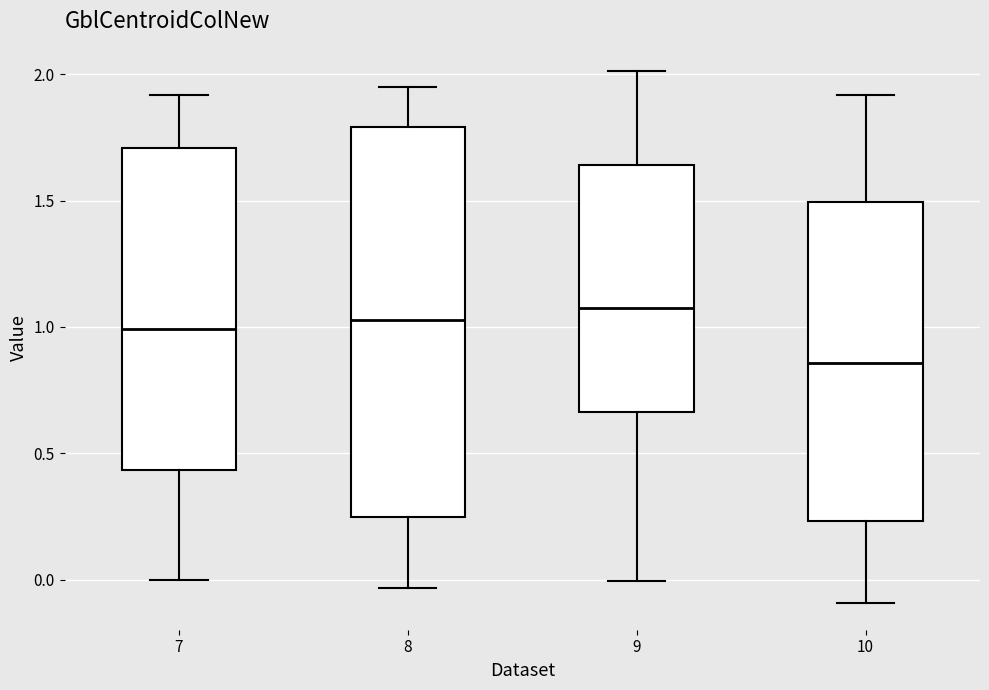

Reading left to right, transcribe this box plot: for each box, give where its median line is, the range the box spans, and where its two whiskers end, as read against the y-axis. The values are not printed on the chart, so give them approximately, as read against the axis.

7: median 1.00, box 0.45 to 1.70, whiskers 0.00 to 1.90
8: median 1.05, box 0.25 to 1.80, whiskers -0.05 to 1.95
9: median 1.10, box 0.65 to 1.65, whiskers 0.00 to 2.00
10: median 0.85, box 0.25 to 1.50, whiskers -0.10 to 1.90